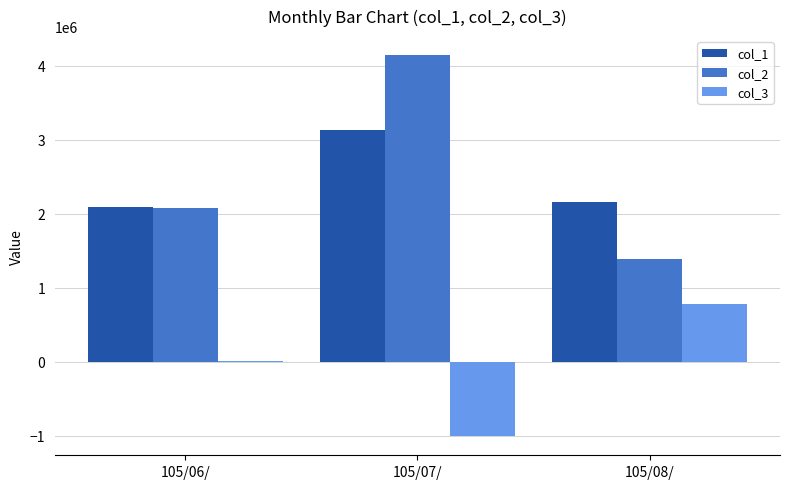

How many categories are shown in the chart?

3